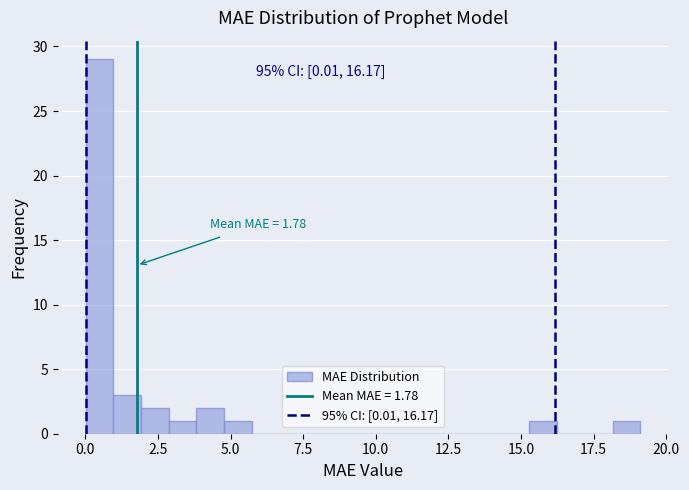

Read against the x-axis, roughly where is the centre of the tallest bar?

0.5